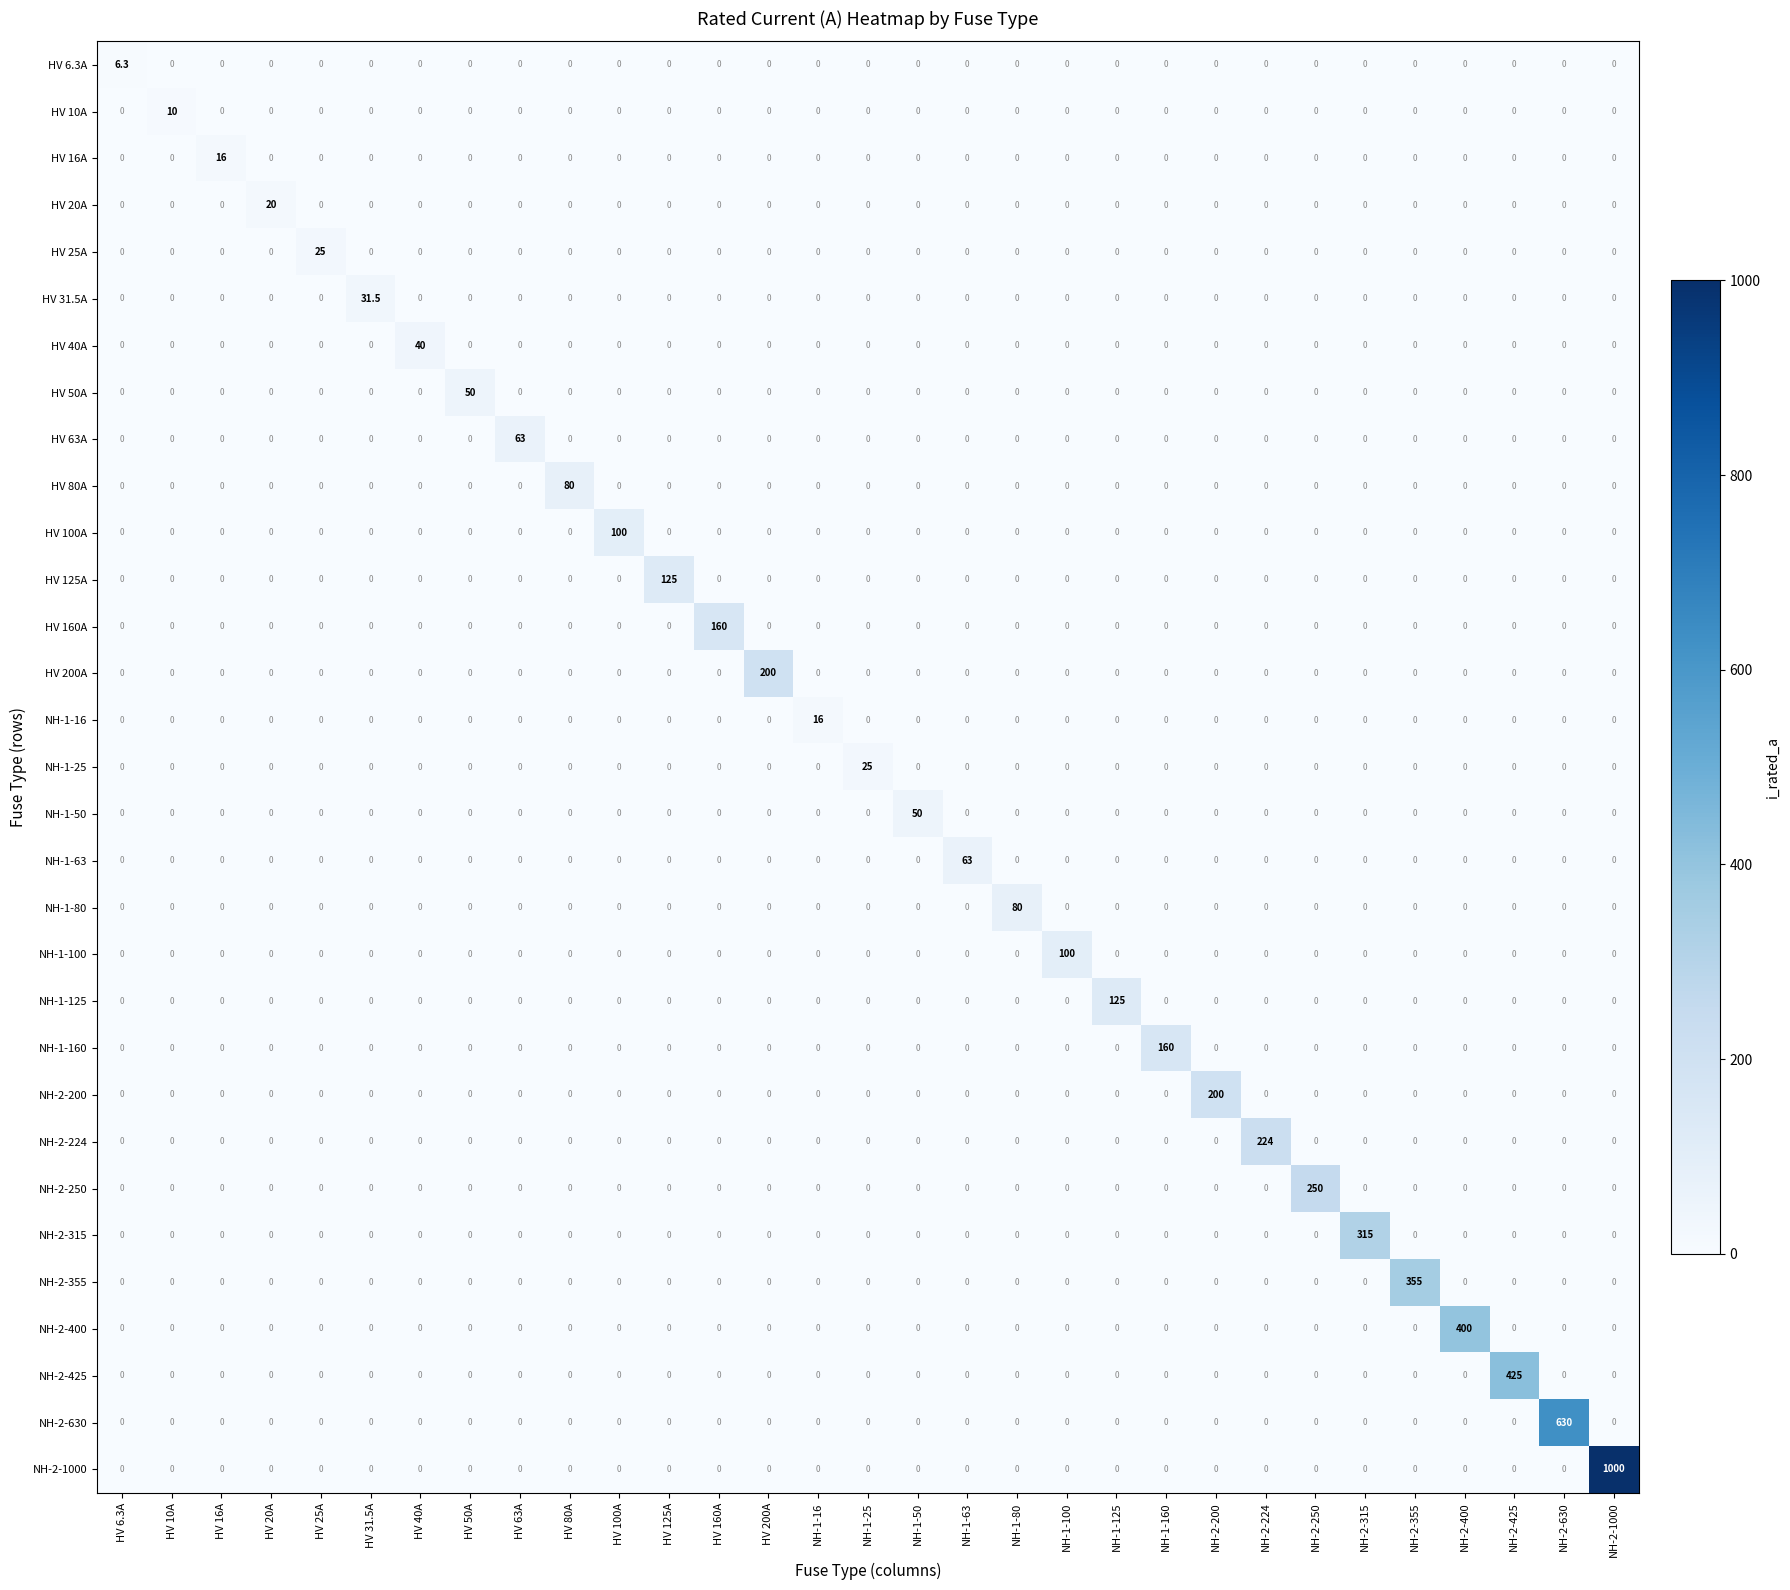

What is the total value across all series at HV 10A?

10.0